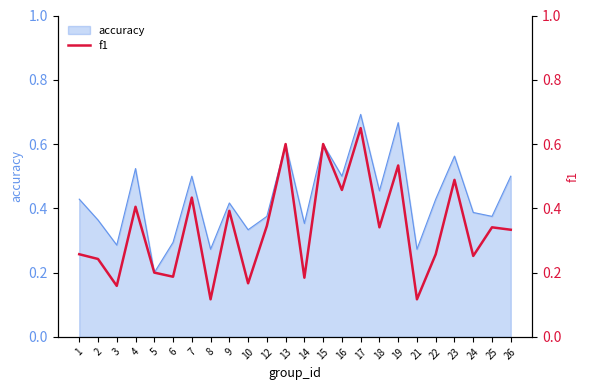

At which category does the data reach its first local peak?

4